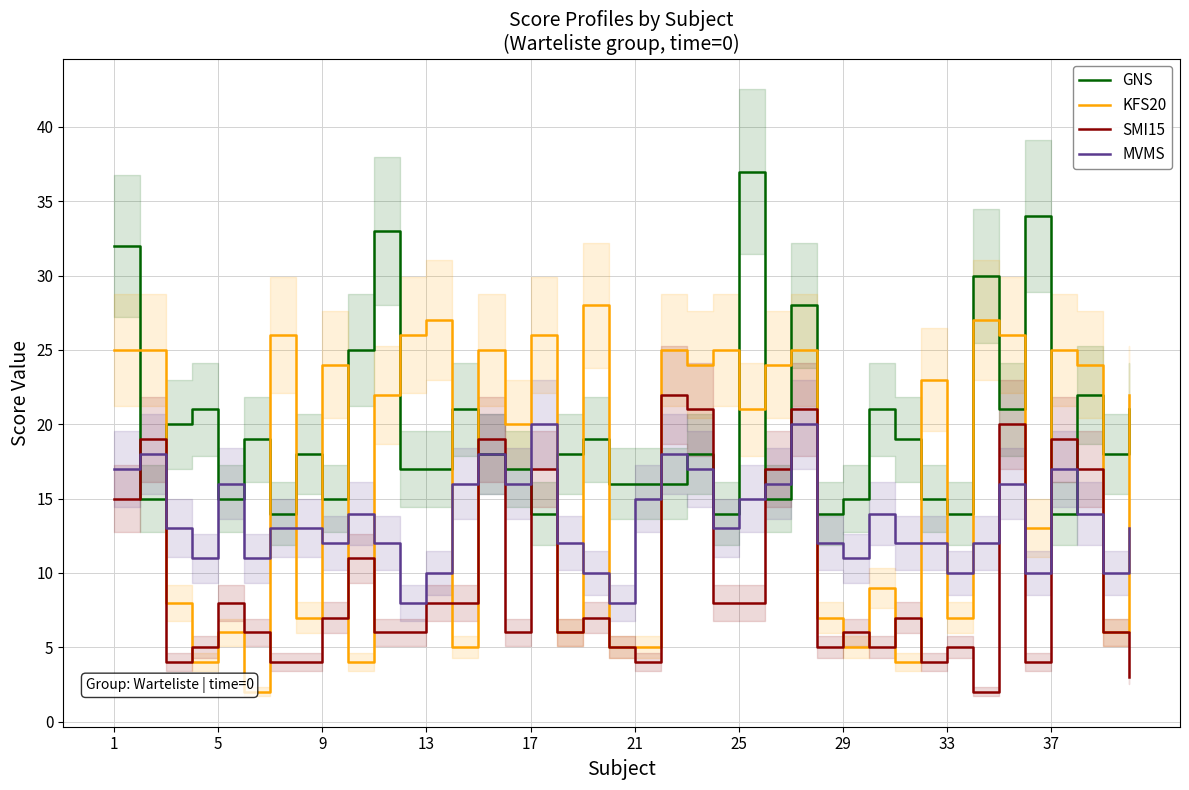

The SMI15 series shows 6 at 29. True or false?

True